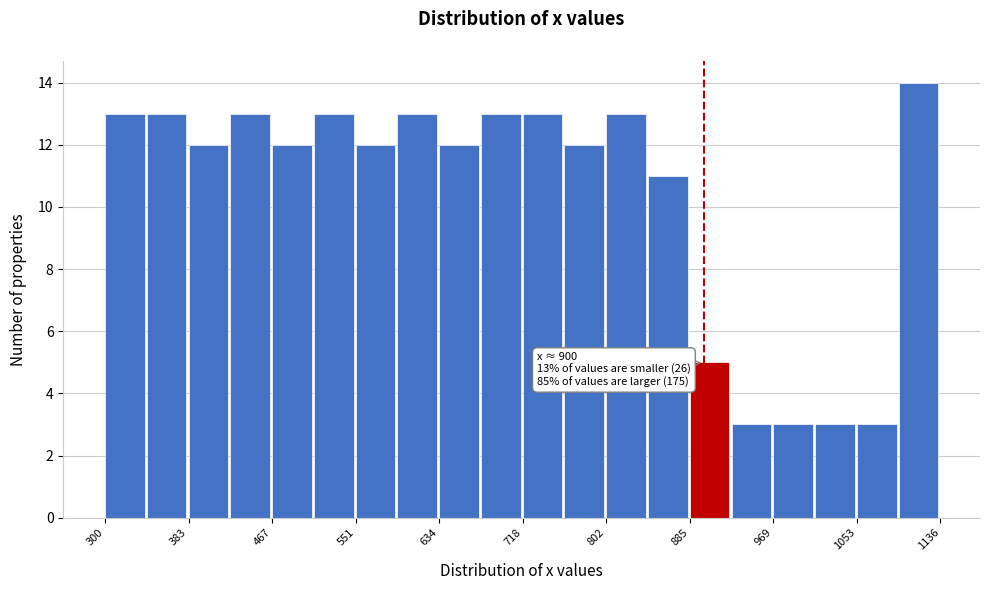

Over which range of the x-axis is the bar tallest?

1090 to 1140